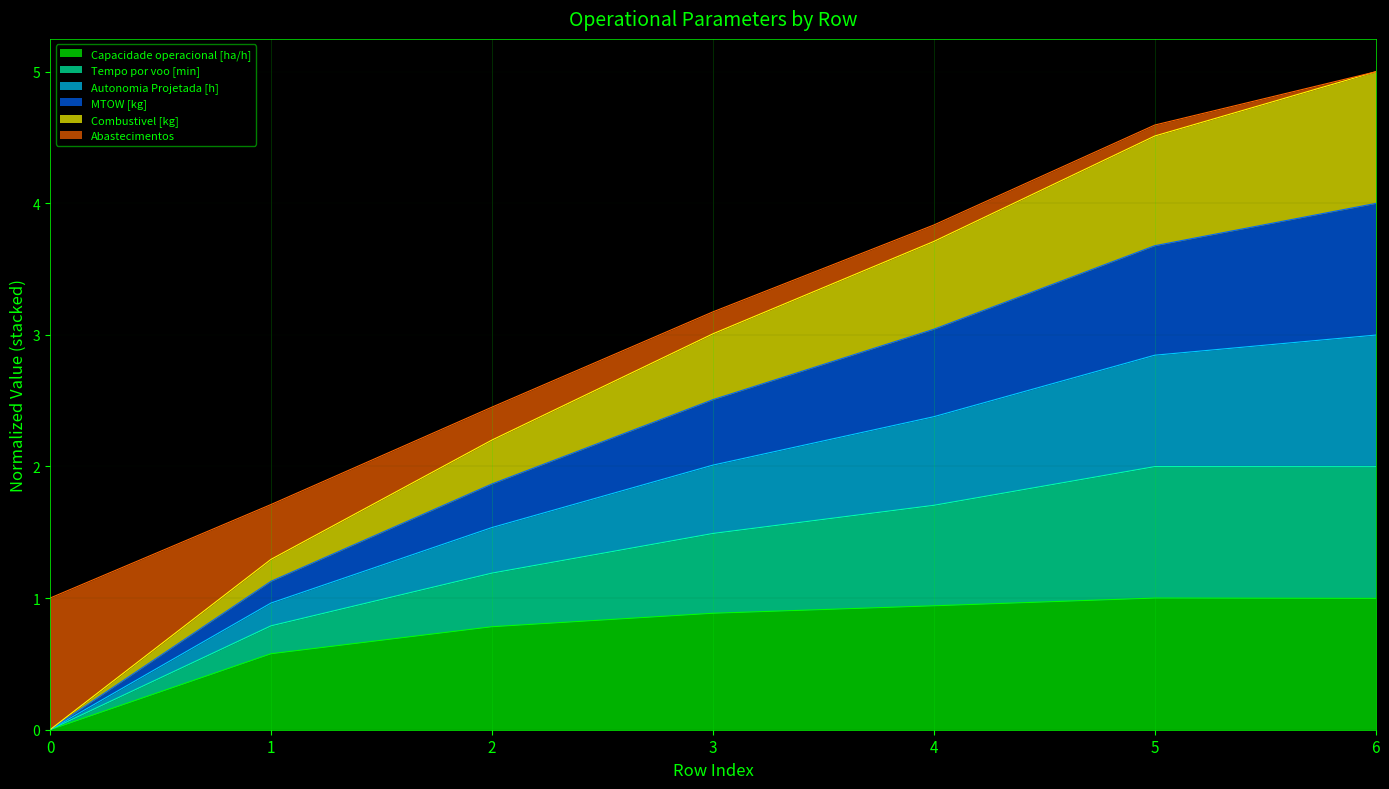

True or false: Capacidade operacional [ha/h] has a value of 1.5 at 4.

False